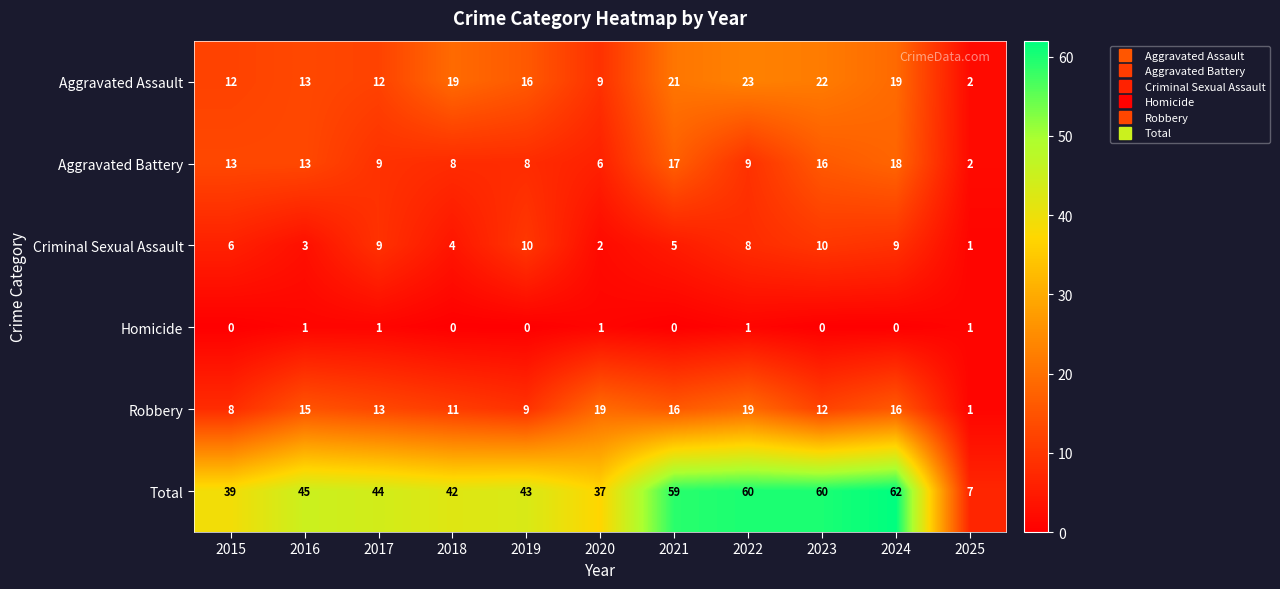

What is the maximum value shown in the chart?

62